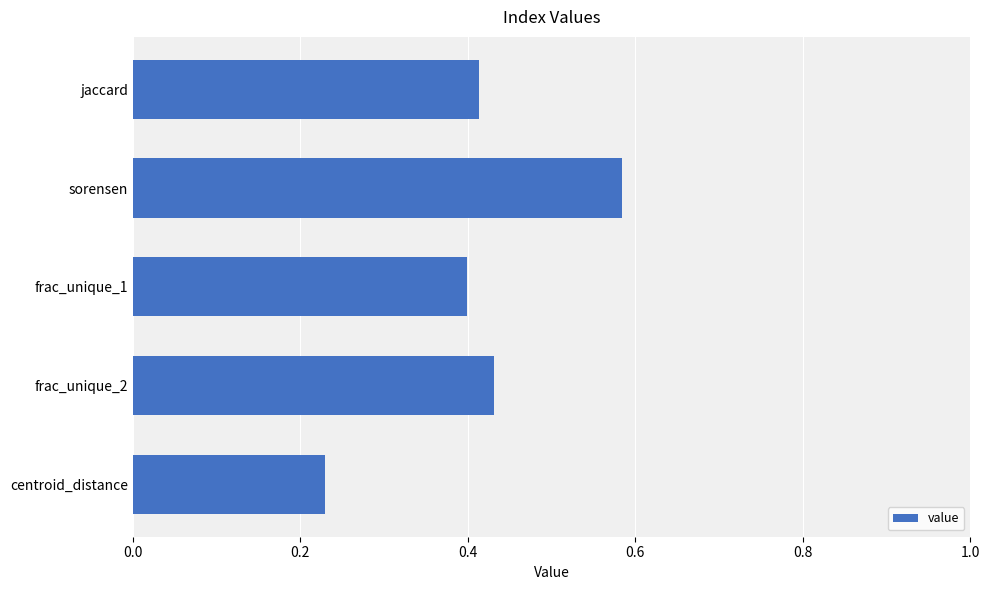

Rank the categories by value from lowest to highest.

centroid_distance, frac_unique_1, jaccard, frac_unique_2, sorensen